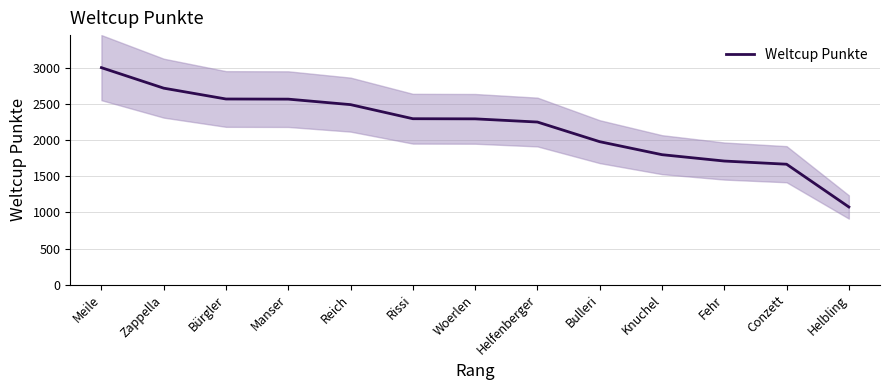

Between Helfenberger and Fehr, which is larger?

Helfenberger